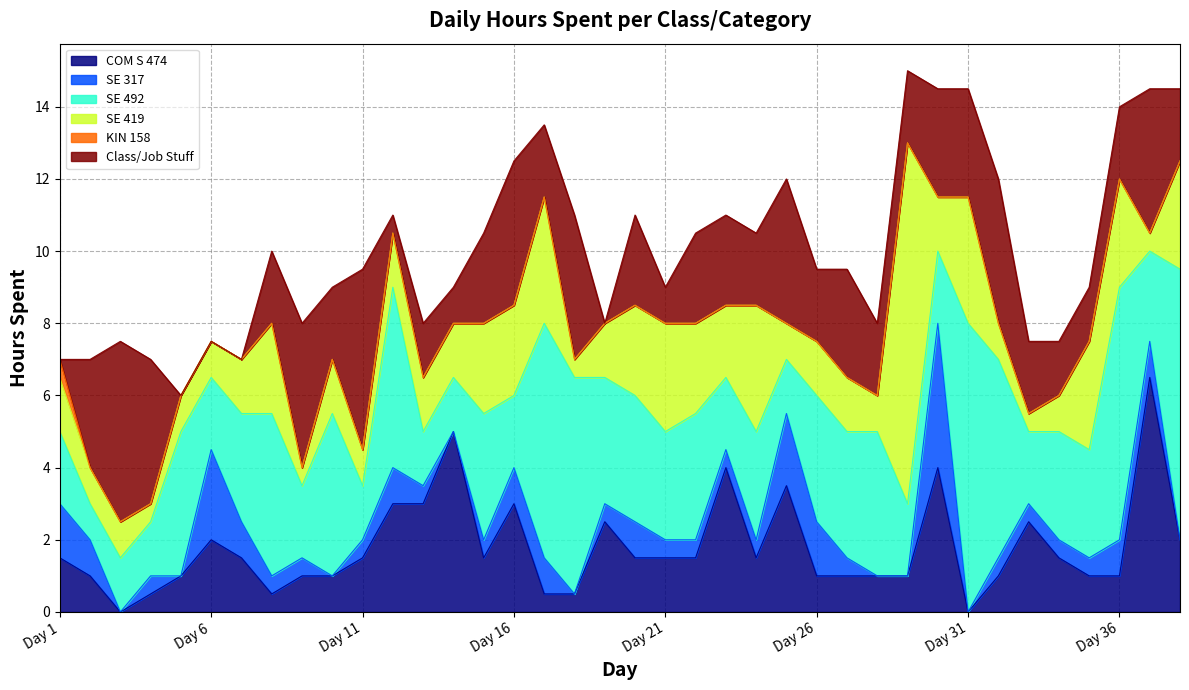

What is the value of the Class/Job Stuff point at the 28th from the left?

2.0